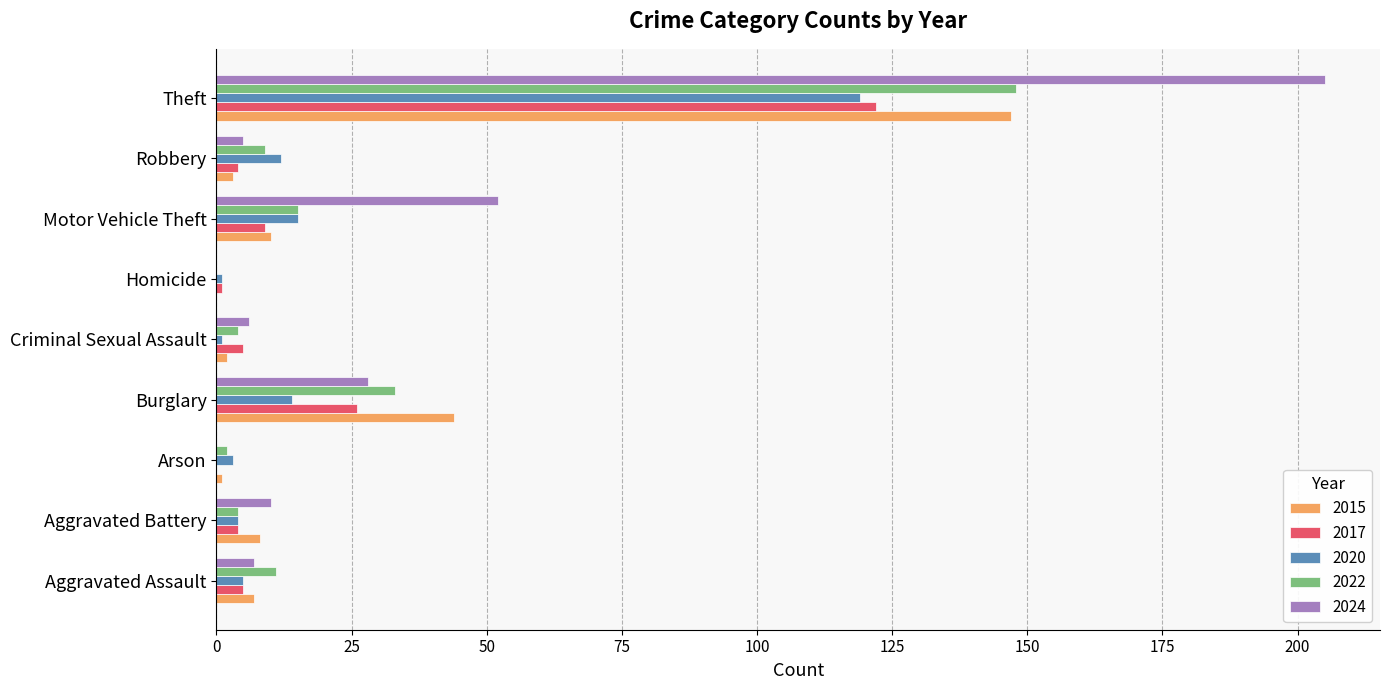

At which label is 2017 closest to 61?

Burglary